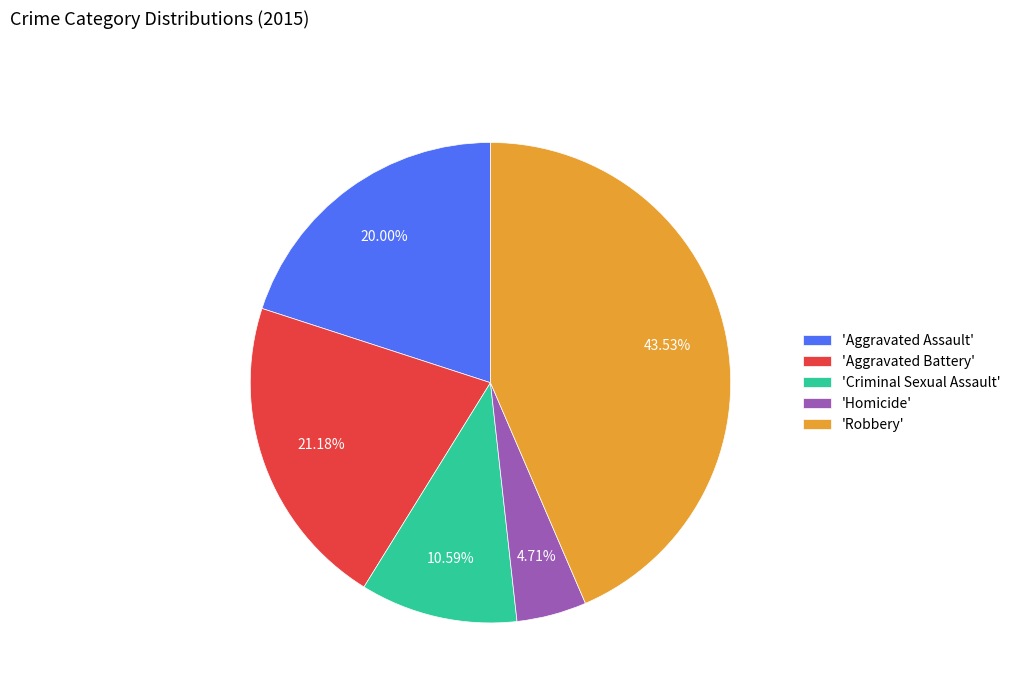

Count the number of slices in the pie.

5